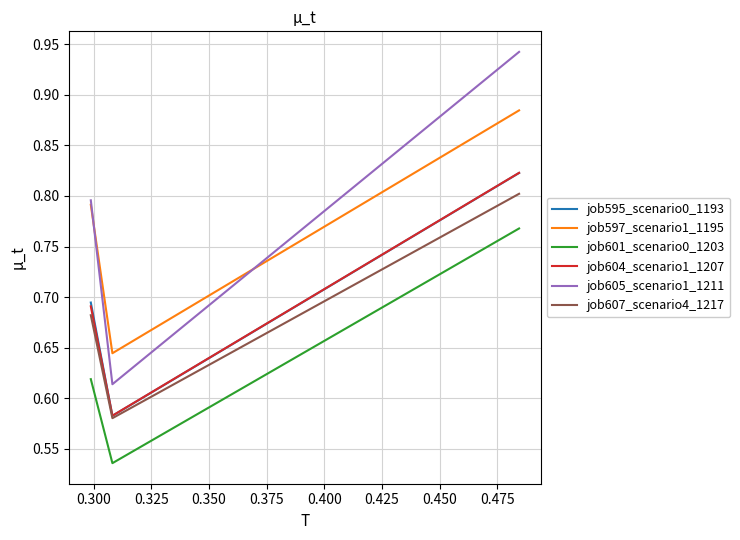

Which series has the largest range (max minus min)?

job605_scenario1_1211